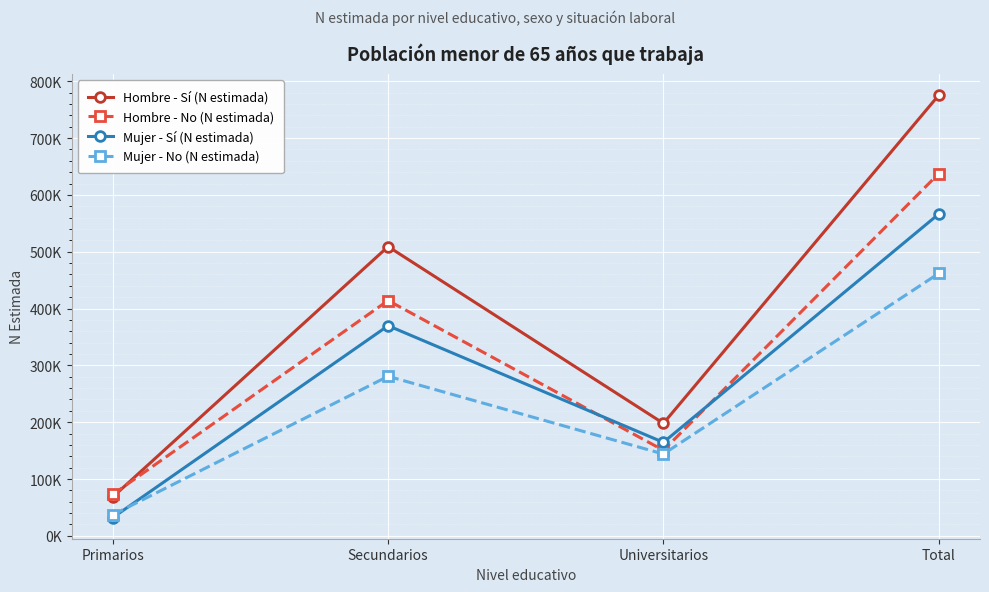

What is the sum of all Mujer - No (N estimada) values?

923568